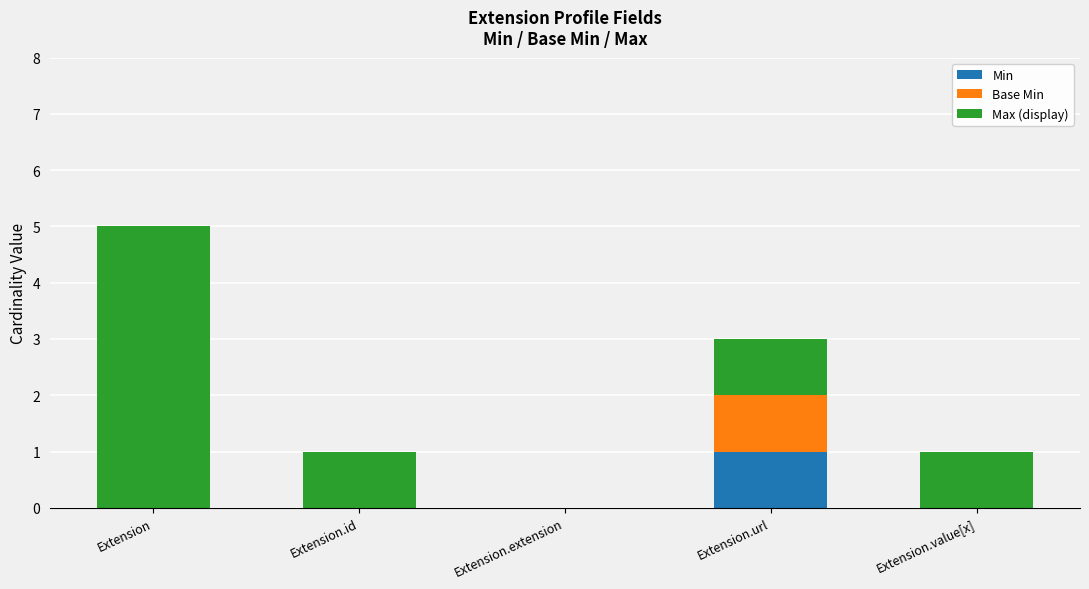

Is it true that Min equals 2 at Extension.url?

False